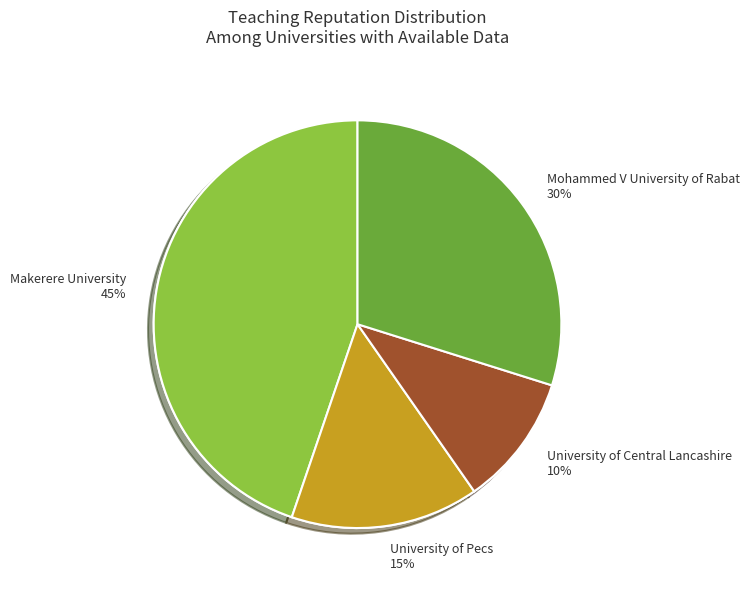

What is the largest slice in the pie chart?

Makerere University